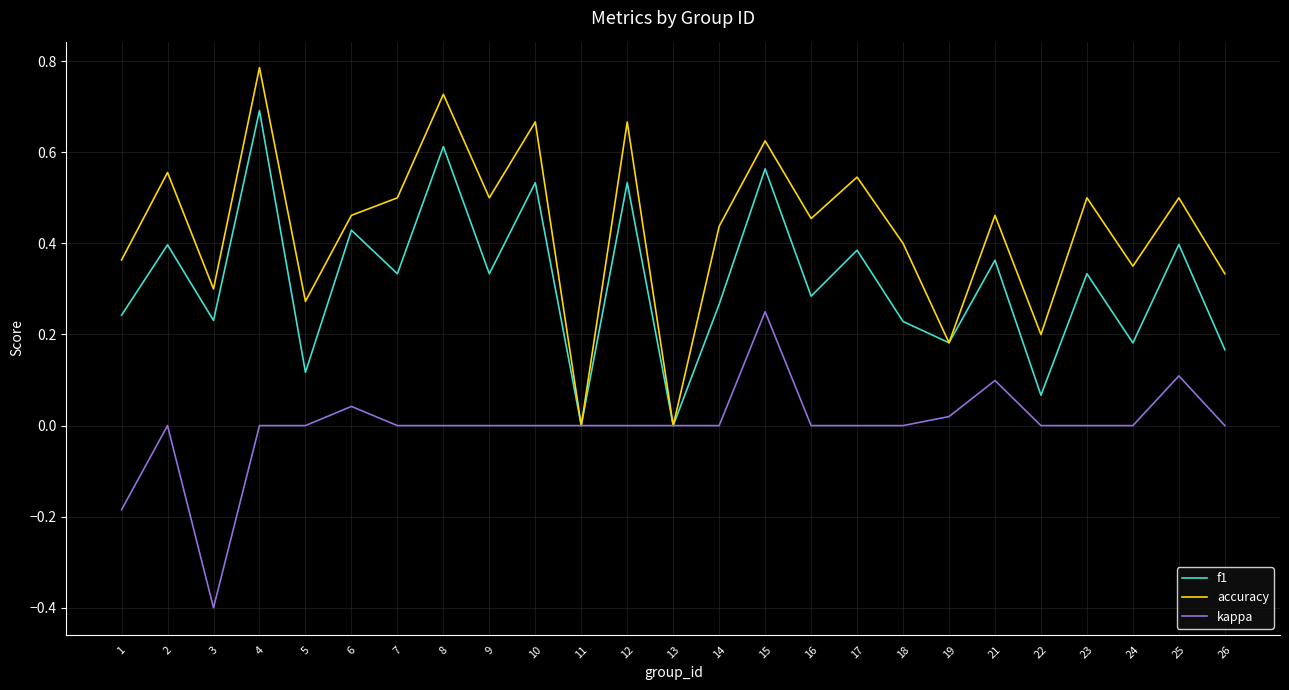

Which series has the largest range (max minus min)?

accuracy